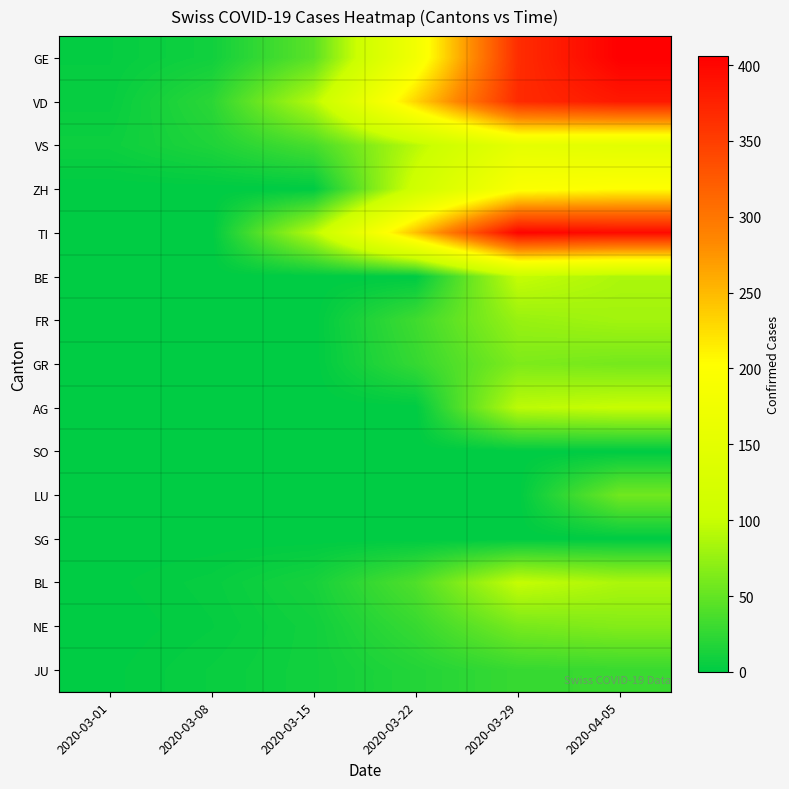

What is the greatest value displayed?

406